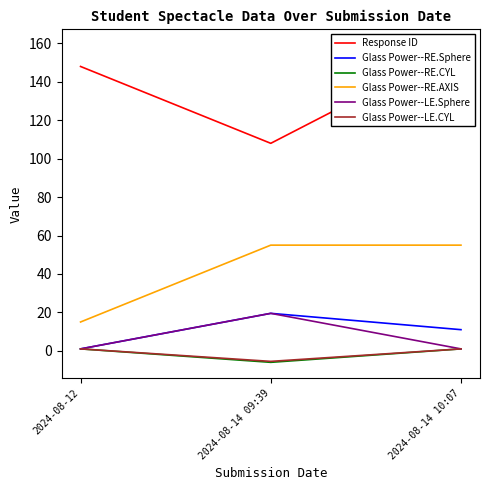

True or false: Glass Power--RE.AXIS has a value of 11.6 at 2024-08-14 10:07.

False